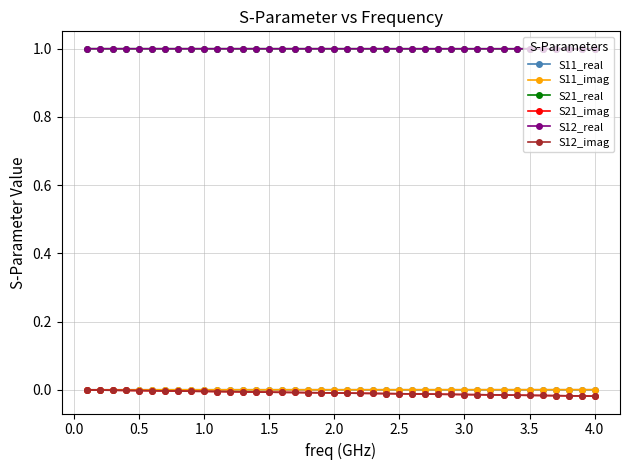

Reading right to left, what are all the values shown in this chart?

S11_real: 0.0	0.0	0.0	0.0	0.0	0.0	0.0	0.0	0.0	0.0	0.0	0.0	0.0	0.0	0.0	0.0	0.0	0.0	0.0	0.0	0.0	0.0	0.0	0.0	0.0	0.0	0.0	0.0	0.0	0.0	0.0	0.0	0.0	0.0	0.0	0.0	0.0	0.0	0.0	0.0
S11_imag: 0.0	0.0	0.0	0.0	0.0	0.0	0.0	0.0	0.0	0.0	0.0	0.0	0.0	0.0	0.0	0.0	0.0	0.0	0.0	0.0	0.0	0.0	0.0	0.0	0.0	0.0	0.0	0.0	0.0	0.0	0.0	0.0	0.0	0.0	0.0	0.0	0.0	0.0	0.0	0.0
S21_real: 1.0	1.0	1.0	1.0	1.0	1.0	1.0	1.0	1.0	1.0	1.0	1.0	1.0	1.0	1.0	1.0	1.0	1.0	1.0	1.0	1.0	1.0	1.0	1.0	1.0	1.0	1.0	1.0	1.0	1.0	1.0	1.0	1.0	1.0	1.0	1.0	1.0	1.0	1.0	1.0
S21_imag: -0.0	-0.0	-0.0	-0.0	-0.0	-0.0	-0.0	-0.0	-0.0	-0.0	-0.0	-0.0	-0.0	-0.0	-0.0	-0.0	-0.0	-0.0	-0.0	-0.0	-0.0	-0.0	-0.0	-0.0	-0.0	-0.0	-0.0	-0.0	-0.0	-0.0	-0.0	-0.0	-0.0	-0.0	-0.0	-0.0	-0.0	-0.0	-0.0	-0.0
S12_real: 1.0	1.0	1.0	1.0	1.0	1.0	1.0	1.0	1.0	1.0	1.0	1.0	1.0	1.0	1.0	1.0	1.0	1.0	1.0	1.0	1.0	1.0	1.0	1.0	1.0	1.0	1.0	1.0	1.0	1.0	1.0	1.0	1.0	1.0	1.0	1.0	1.0	1.0	1.0	1.0
S12_imag: -0.0	-0.0	-0.0	-0.0	-0.0	-0.0	-0.0	-0.0	-0.0	-0.0	-0.0	-0.0	-0.0	-0.0	-0.0	-0.0	-0.0	-0.0	-0.0	-0.0	-0.0	-0.0	-0.0	-0.0	-0.0	-0.0	-0.0	-0.0	-0.0	-0.0	-0.0	-0.0	-0.0	-0.0	-0.0	-0.0	-0.0	-0.0	-0.0	-0.0